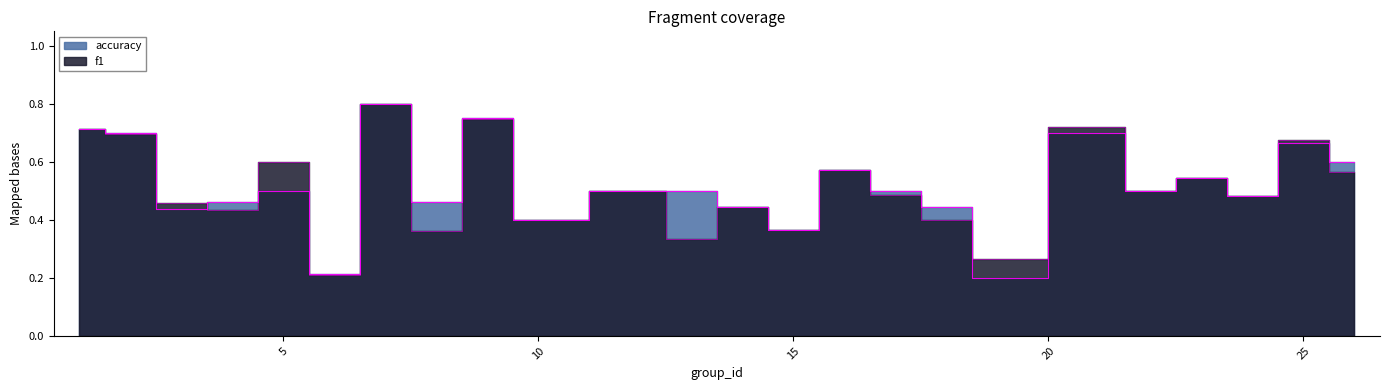

Which series has the largest range (max minus min)?

accuracy